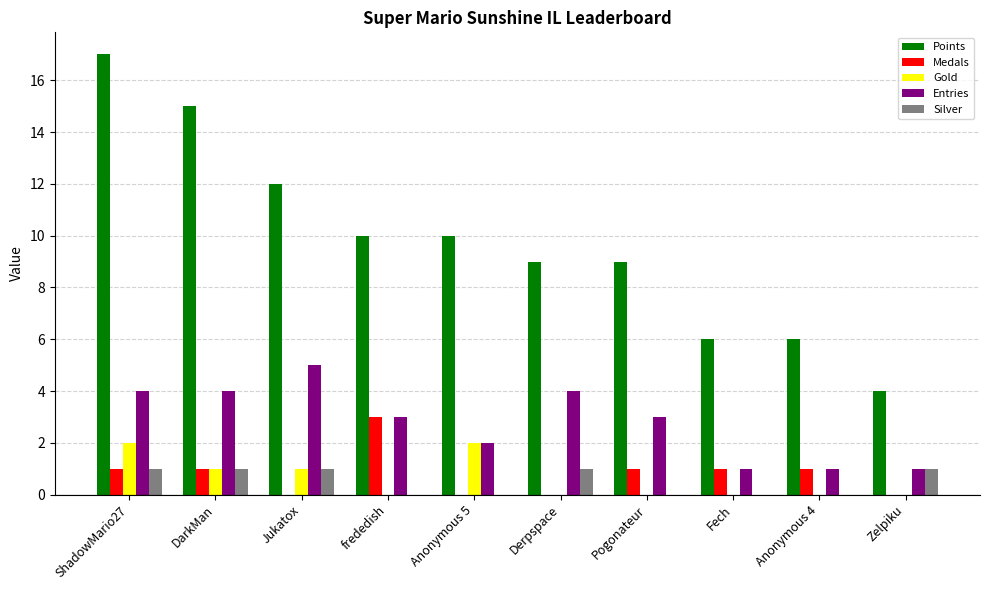

Count the number of categories in the chart.

10